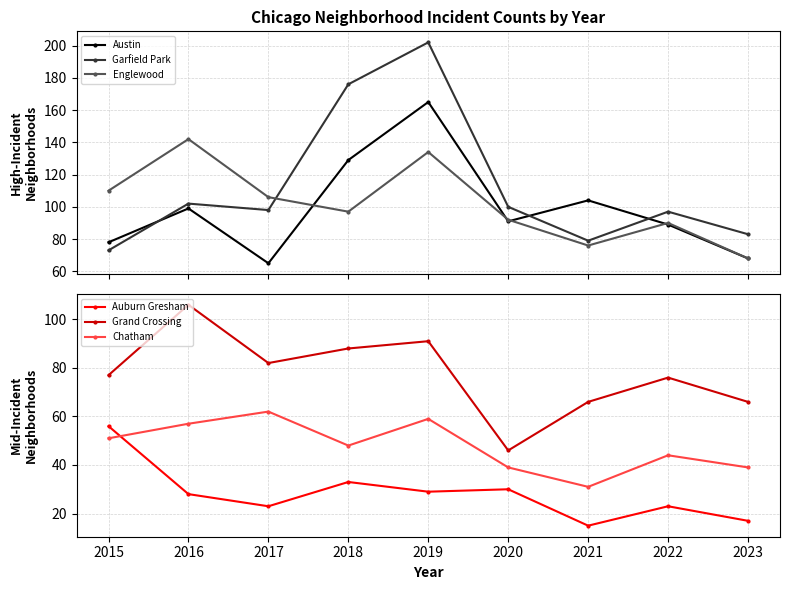

Where is the first local minimum for Garfield Park?

2017